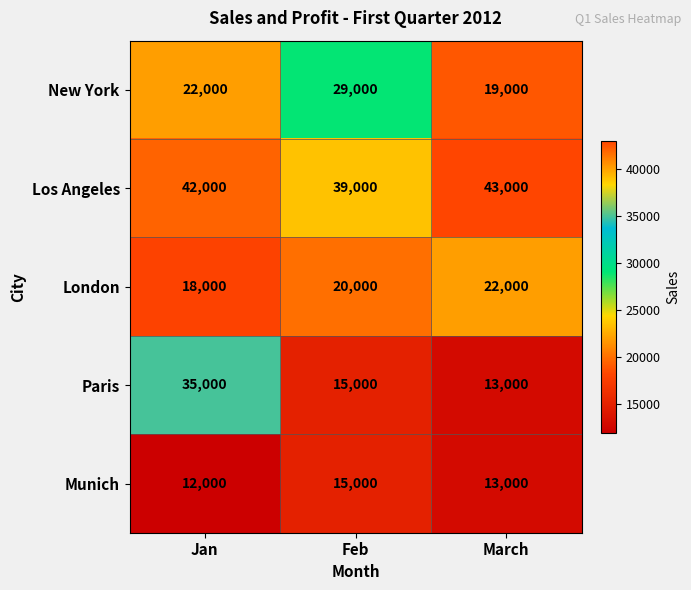

At how many categories does at least one series exceed 15850?

3